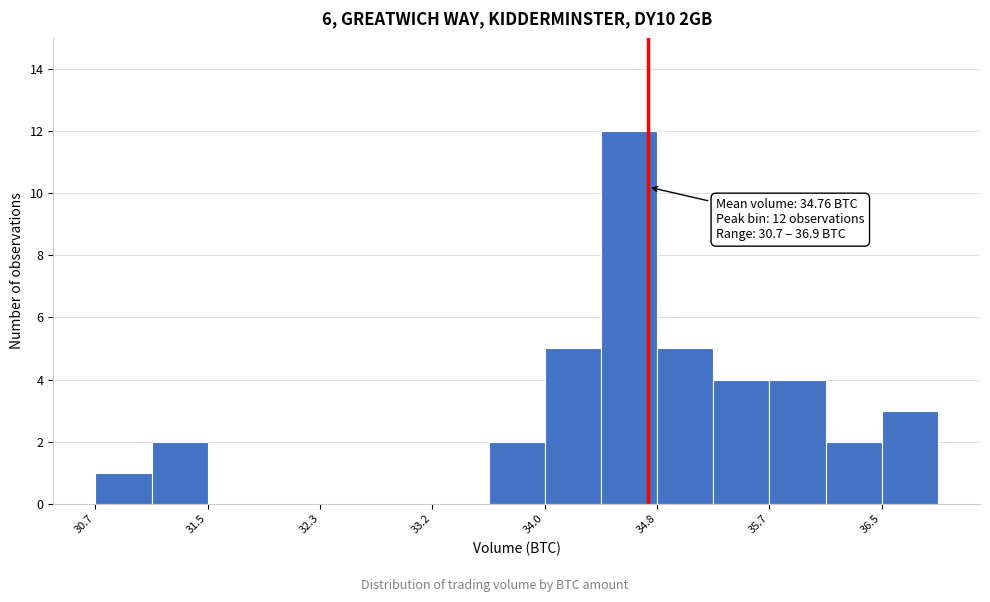

Over which range of the x-axis is the bar tallest?

34.4 to 34.8